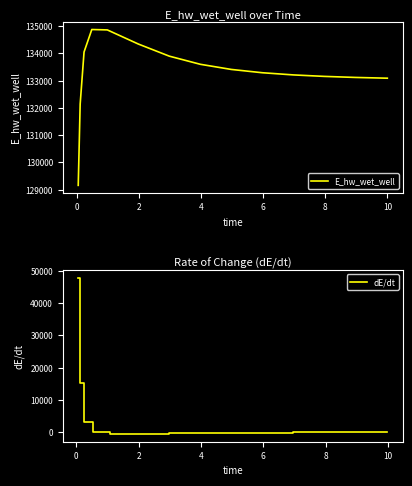

At which label is the value closest to 132016?

0.09375